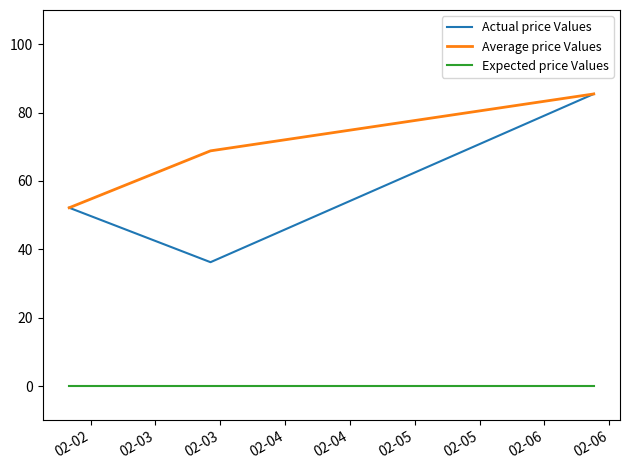

Which series has the widest spread of values?

Actual price Values